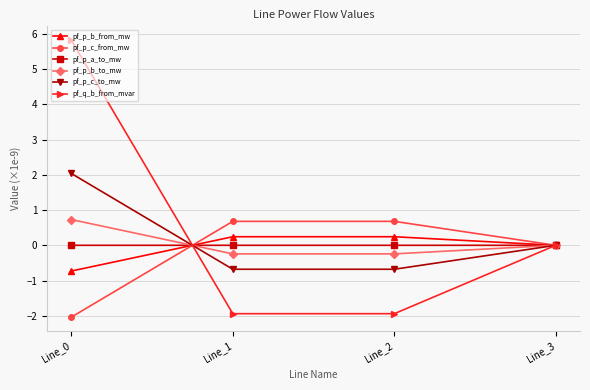

Which series has the widest spread of values?

pf_q_b_from_mvar